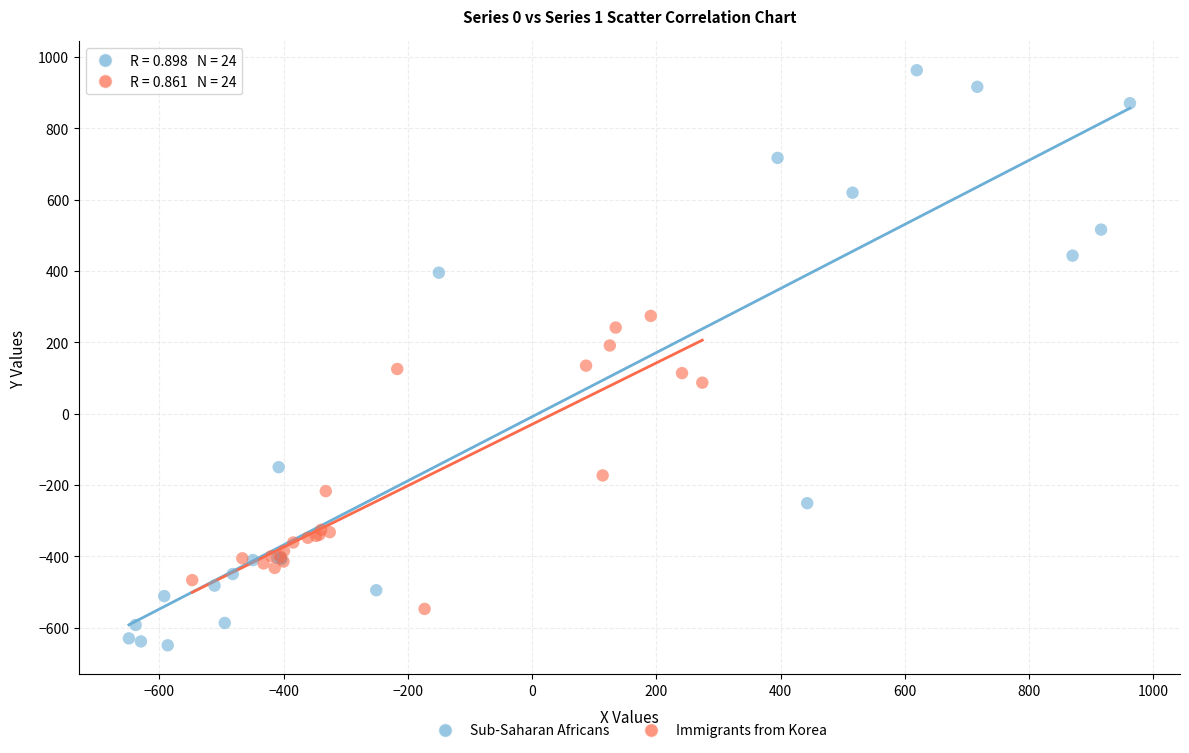

Which series reaches the maximum Y coordinate?

Sub-Saharan Africans